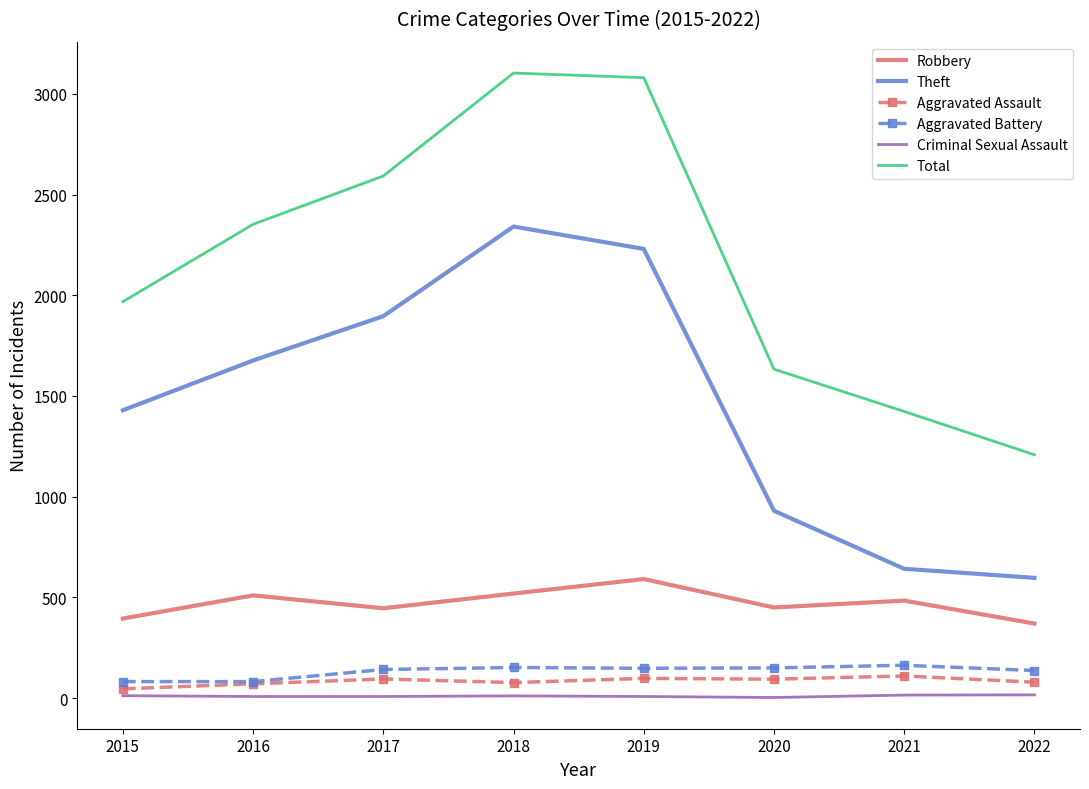

At which label does Theft reach its peak?

2018